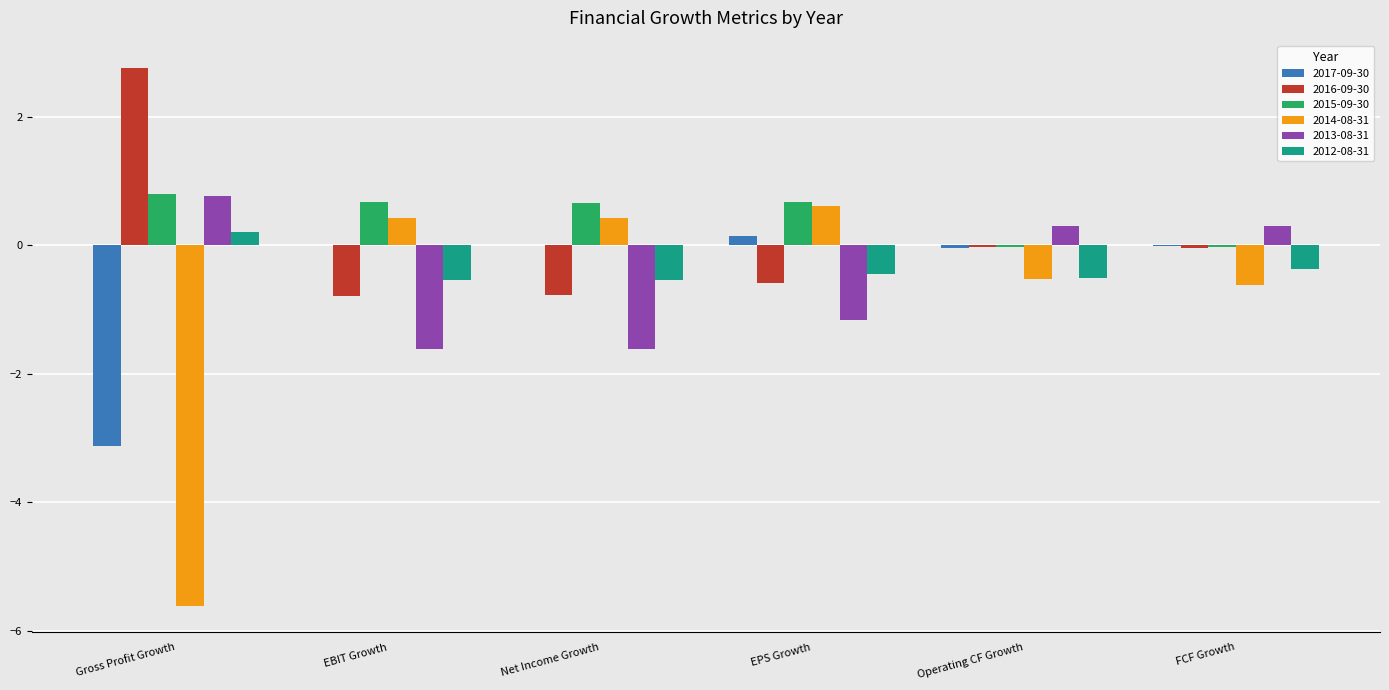

What is the total value across all series at Gross Profit Growth?

-4.2